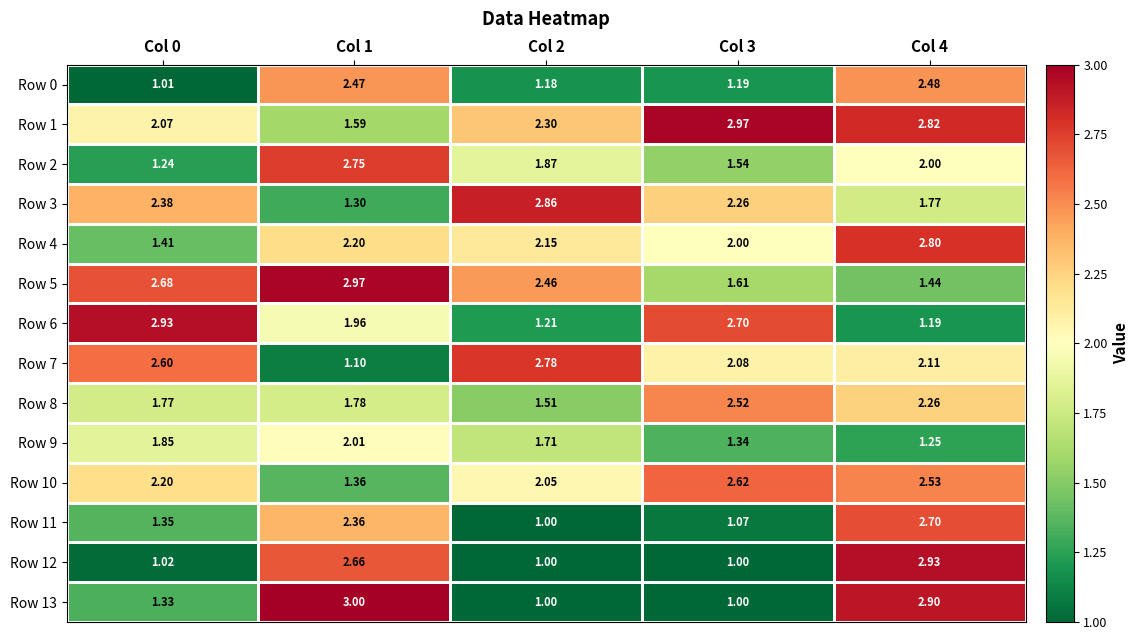

Which series has the widest spread of values?

Row 13